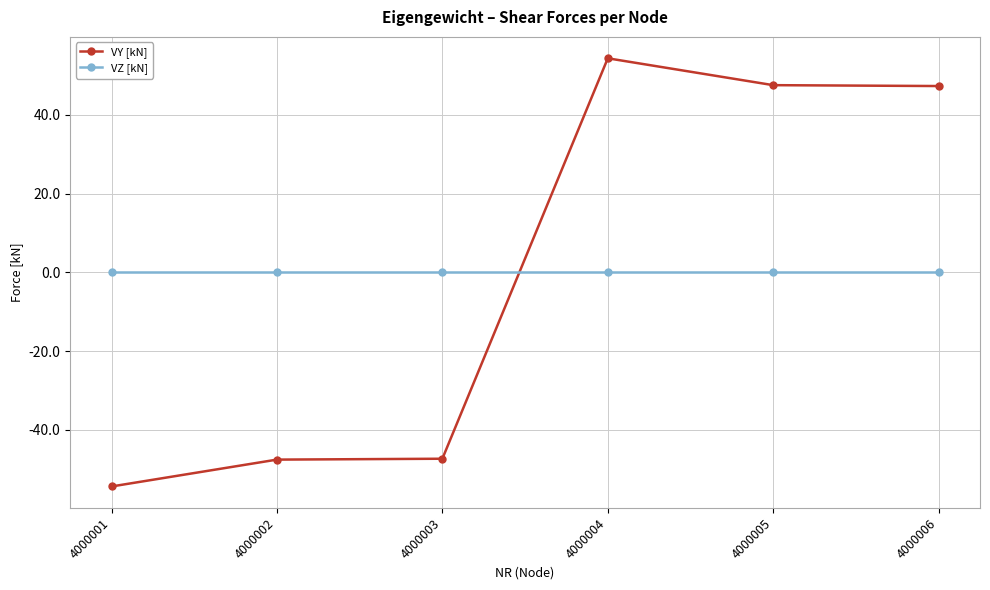

Which category has the highest value in the VY [kN] series?

4000004